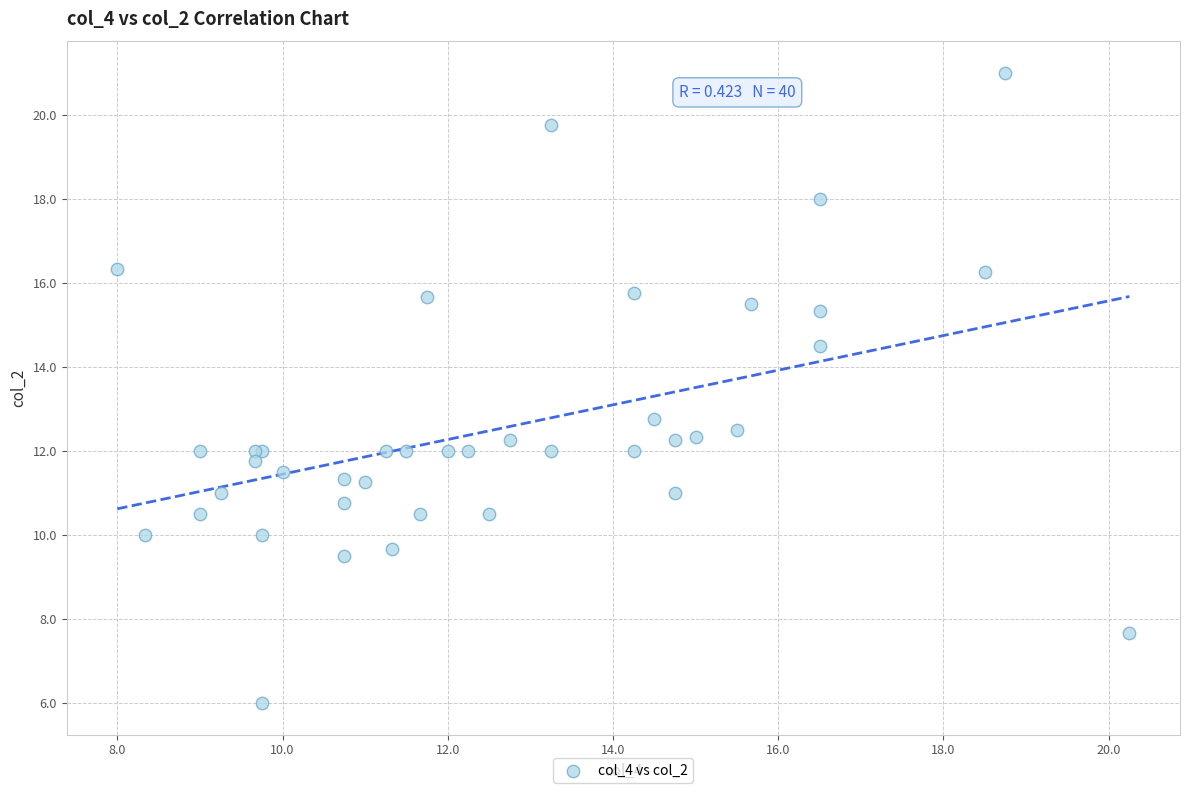

What Y value in the scatter plot is closest to 13?

12.8